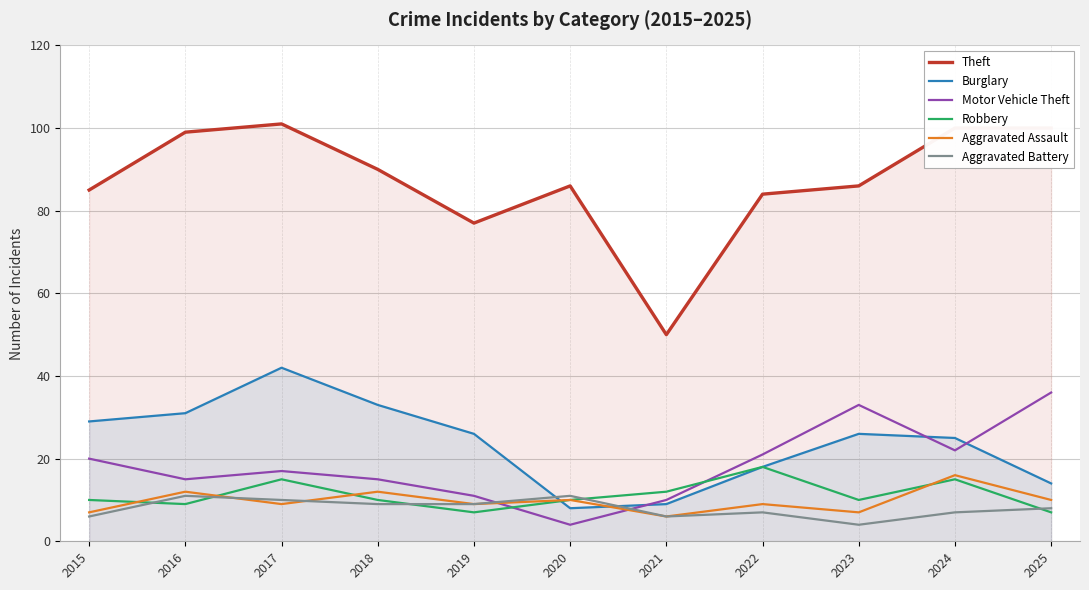

How many values in the Robbery series exceed 10?

4